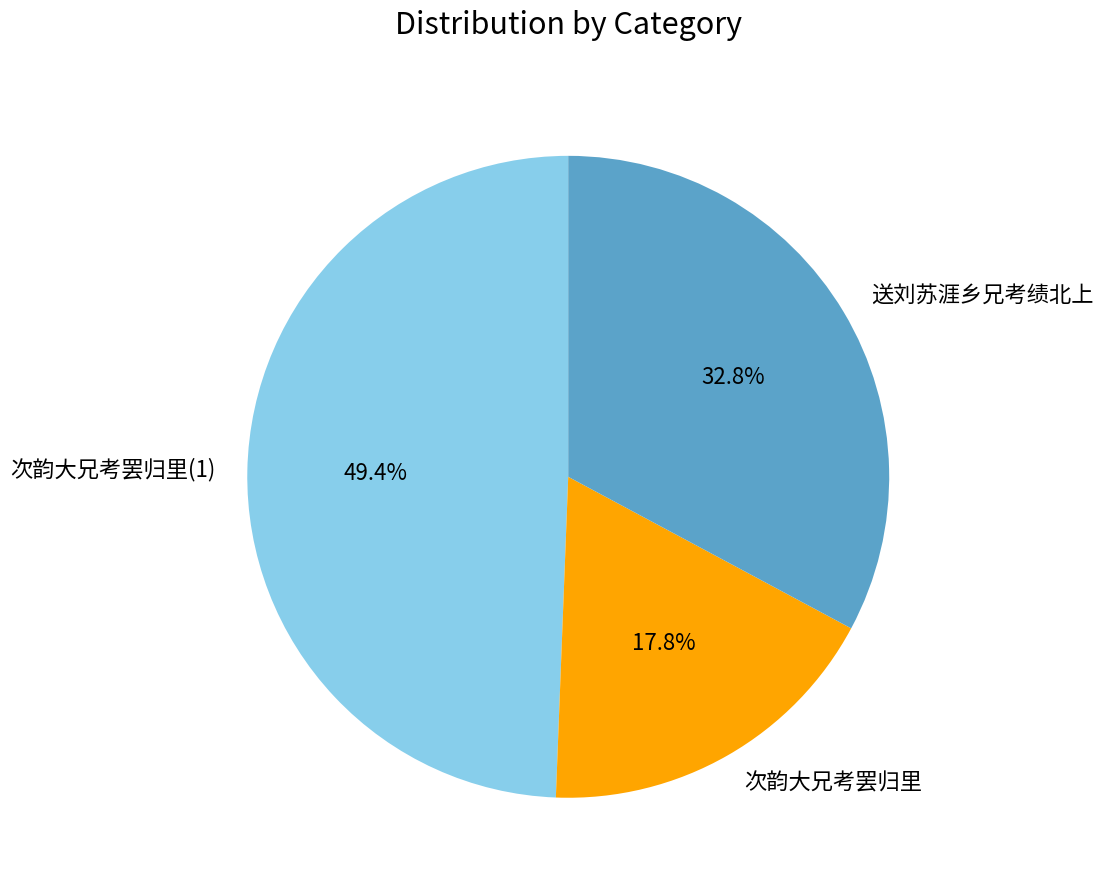

To the nearest percent, what is the average slice percentage?

33%